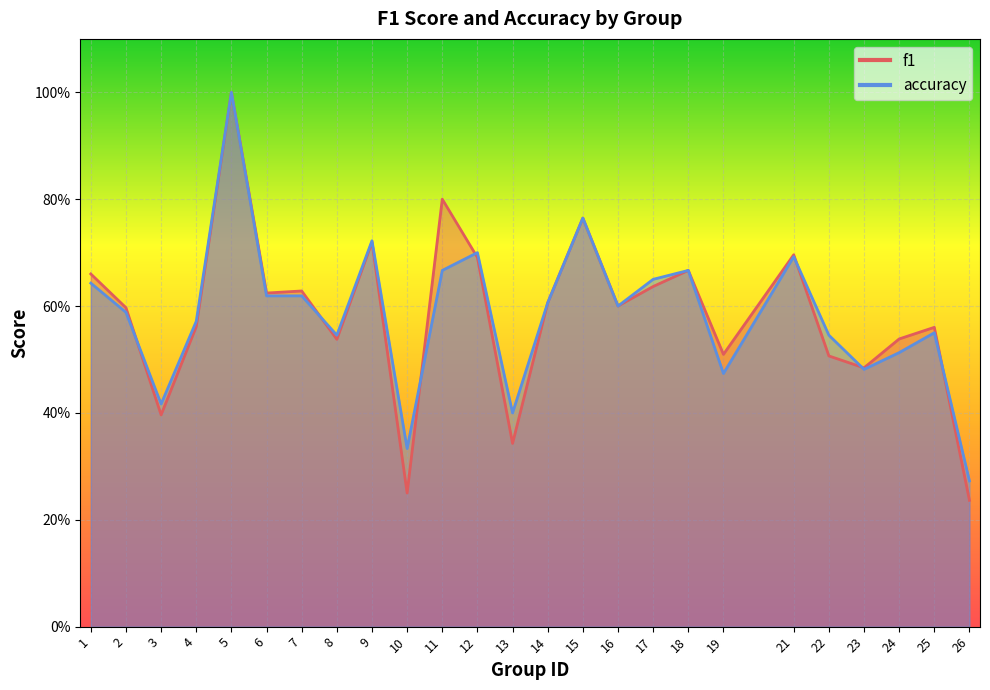

What is the sum of the f1 values at 26 and 4?

0.8